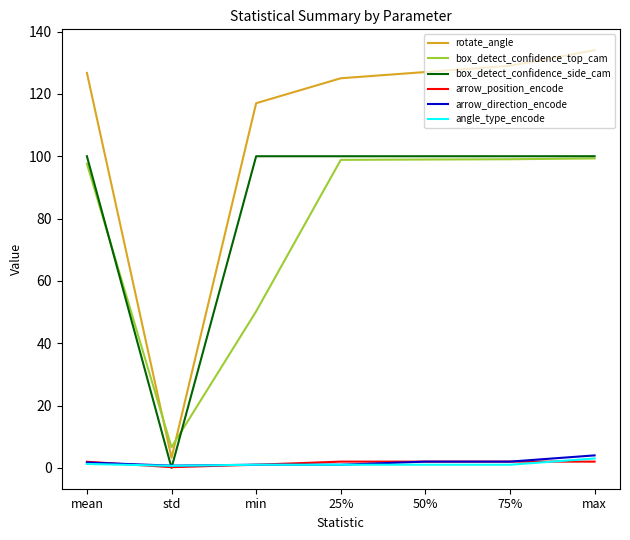

Is the value of rotate_angle at std greater than the value of box_detect_confidence_top_cam at mean?

No